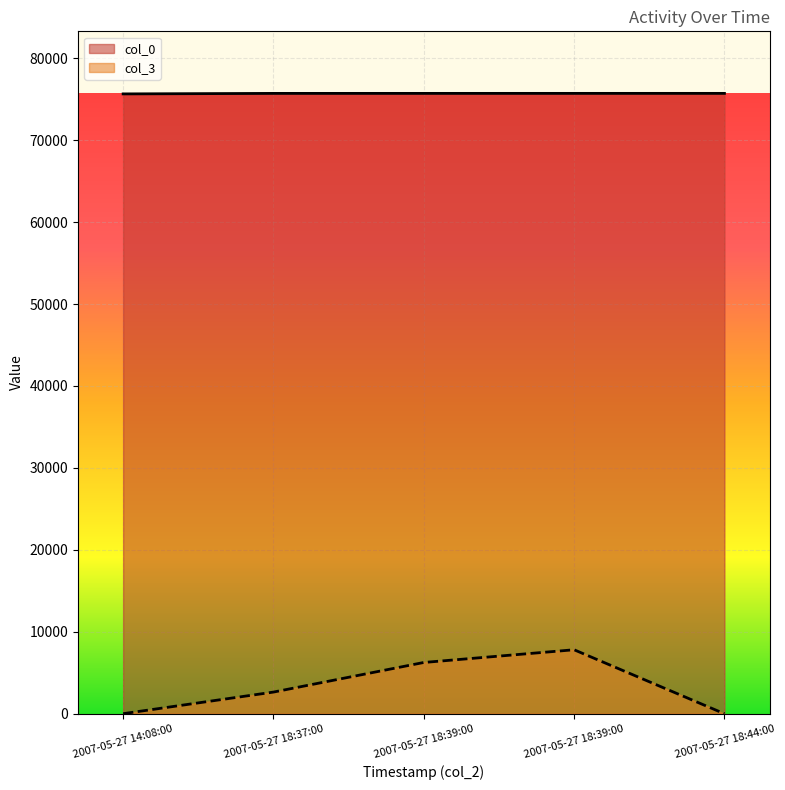

True or false: col_0 and col_3 cross at least once.

False